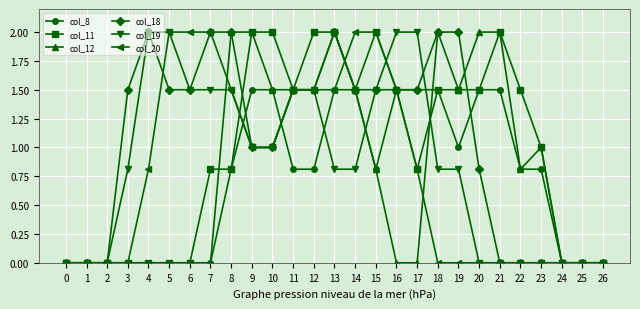

Reading right to left, transcribe all the data shown in this chart.

col_8: 26=0.0	25=0.0	24=0.0	23=0.8	22=0.8	21=1.5	20=1.5	19=1.0	18=1.5	17=1.5	16=1.5	15=0.8	14=1.5	13=1.5	12=0.8	11=0.8	10=1.5	9=1.5	8=0.8	7=0.0	6=0.0	5=0.0	4=0.0	3=0.0	2=0.0	1=0.0	0=0.0
col_11: 26=0.0	25=0.0	24=0.0	23=1.0	22=1.5	21=2.0	20=1.5	19=1.5	18=1.5	17=0.8	16=1.5	15=2.0	14=1.5	13=2.0	12=2.0	11=1.5	10=2.0	9=2.0	8=0.8	7=0.8	6=0.0	5=0.0	4=0.0	3=0.0	2=0.0	1=0.0	0=0.0
col_12: 26=0.0	25=0.0	24=0.0	23=1.0	22=0.8	21=2.0	20=2.0	19=1.5	18=2.0	17=0.0	16=0.0	15=0.8	14=1.5	13=2.0	12=1.5	11=1.5	10=1.5	9=2.0	8=2.0	7=0.0	6=0.0	5=0.0	4=0.0	3=0.0	2=0.0	1=0.0	0=0.0
col_18: 26=0.0	25=0.0	24=0.0	23=0.0	22=0.0	21=0.0	20=0.8	19=2.0	18=2.0	17=1.5	16=1.5	15=1.5	14=1.5	13=2.0	12=1.5	11=1.5	10=1.0	9=1.0	8=2.0	7=2.0	6=1.5	5=1.5	4=2.0	3=1.5	2=0.0	1=0.0	0=0.0
col_19: 26=0.0	25=0.0	24=0.0	23=0.0	22=0.0	21=0.0	20=0.0	19=0.8	18=0.8	17=2.0	16=2.0	15=1.5	14=0.8	13=0.8	12=1.5	11=1.5	10=1.0	9=1.0	8=1.5	7=1.5	6=1.5	5=2.0	4=2.0	3=0.8	2=0.0	1=0.0	0=0.0
col_20: 26=0.0	25=0.0	24=0.0	23=0.0	22=0.0	21=0.0	20=0.0	19=0.0	18=0.0	17=0.8	16=1.5	15=2.0	14=2.0	13=1.5	12=1.5	11=1.5	10=1.0	9=1.0	8=1.5	7=2.0	6=2.0	5=2.0	4=0.8	3=0.0	2=0.0	1=0.0	0=0.0